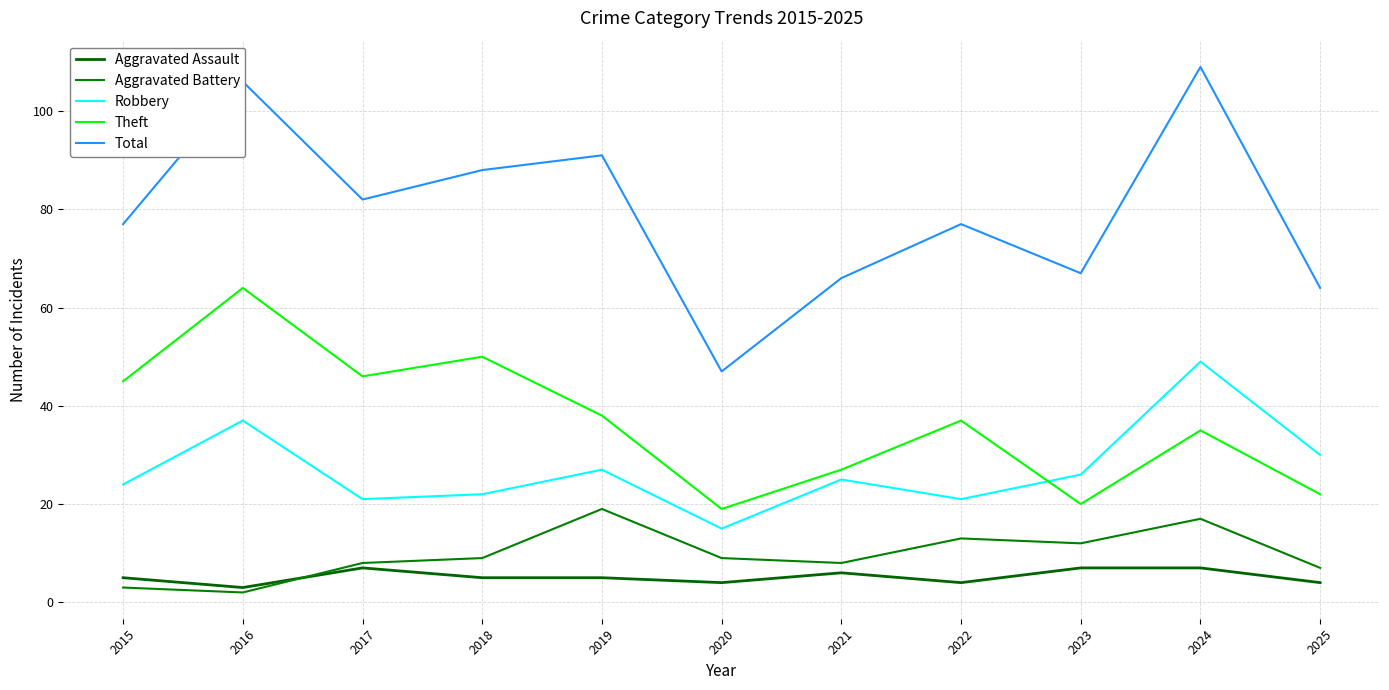

What is the total value across all series at 2015?

154